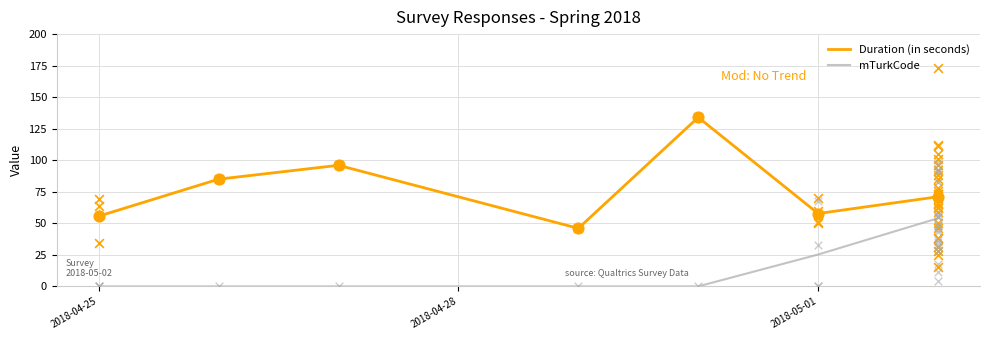

The value of mTurkCode at 2018-04-25 is 0.0. True or false?

True